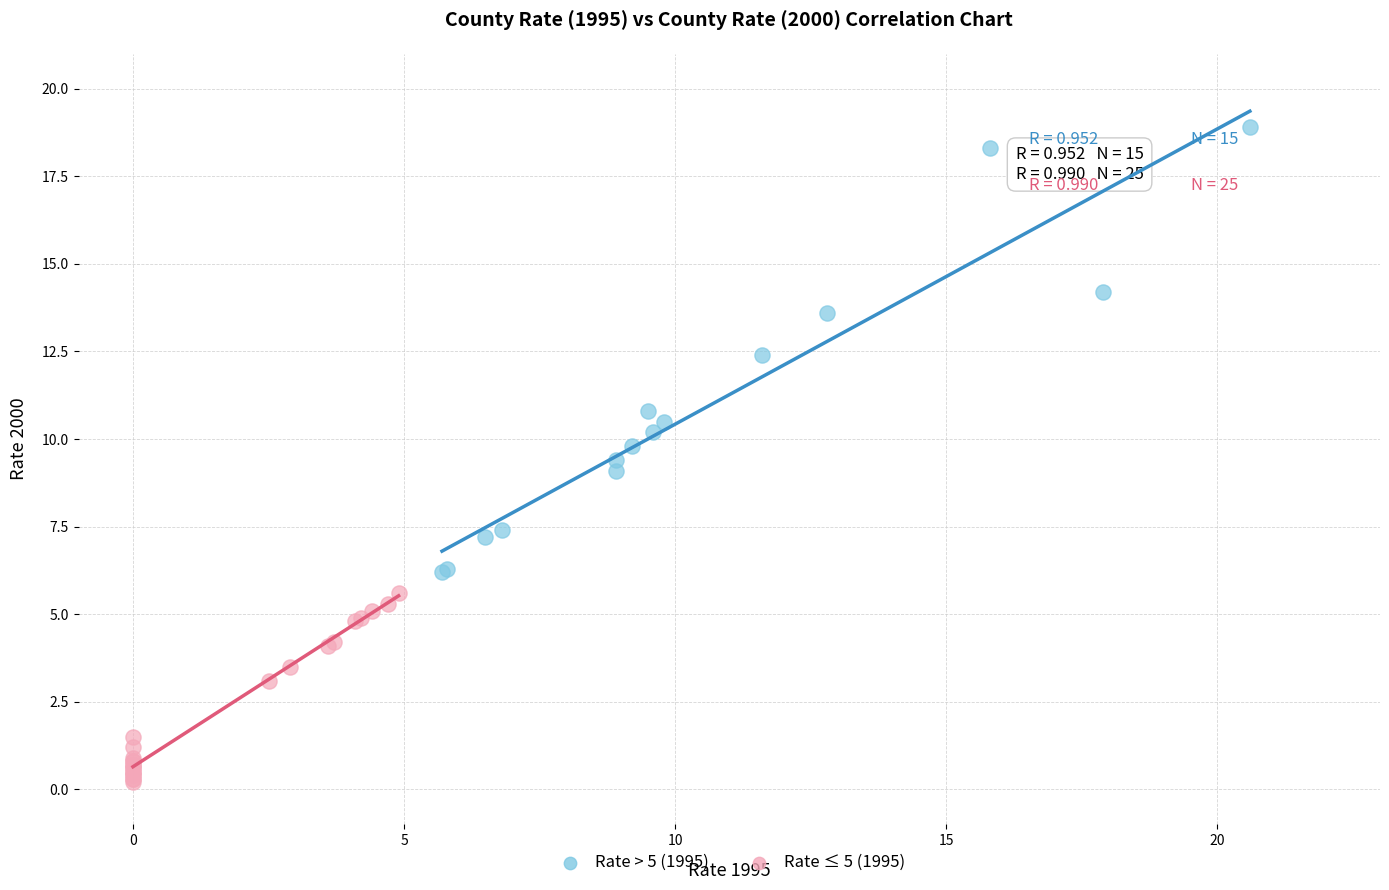

Which series reaches the maximum Y coordinate?

Rate > 5 (1995)